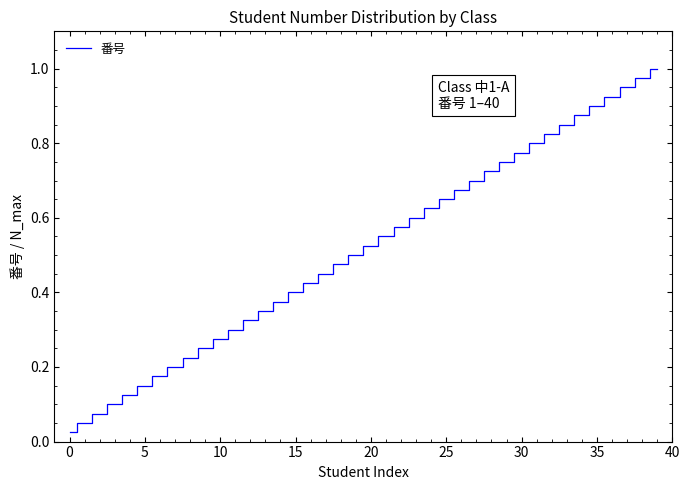

Is it true that the value at 10 is 0.1?

False